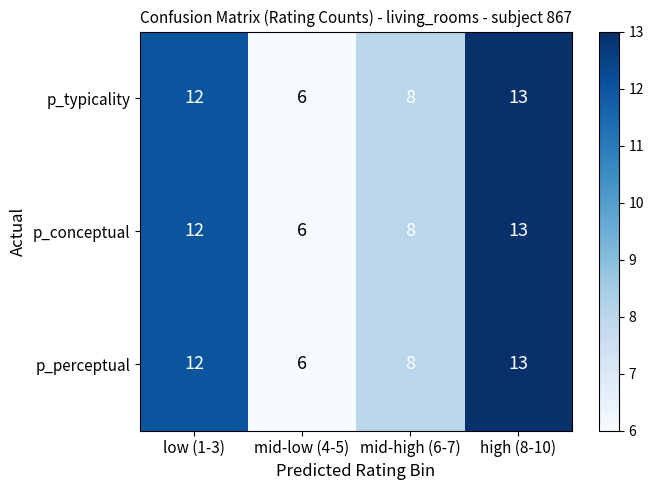

Count the number of categories in the chart.

4